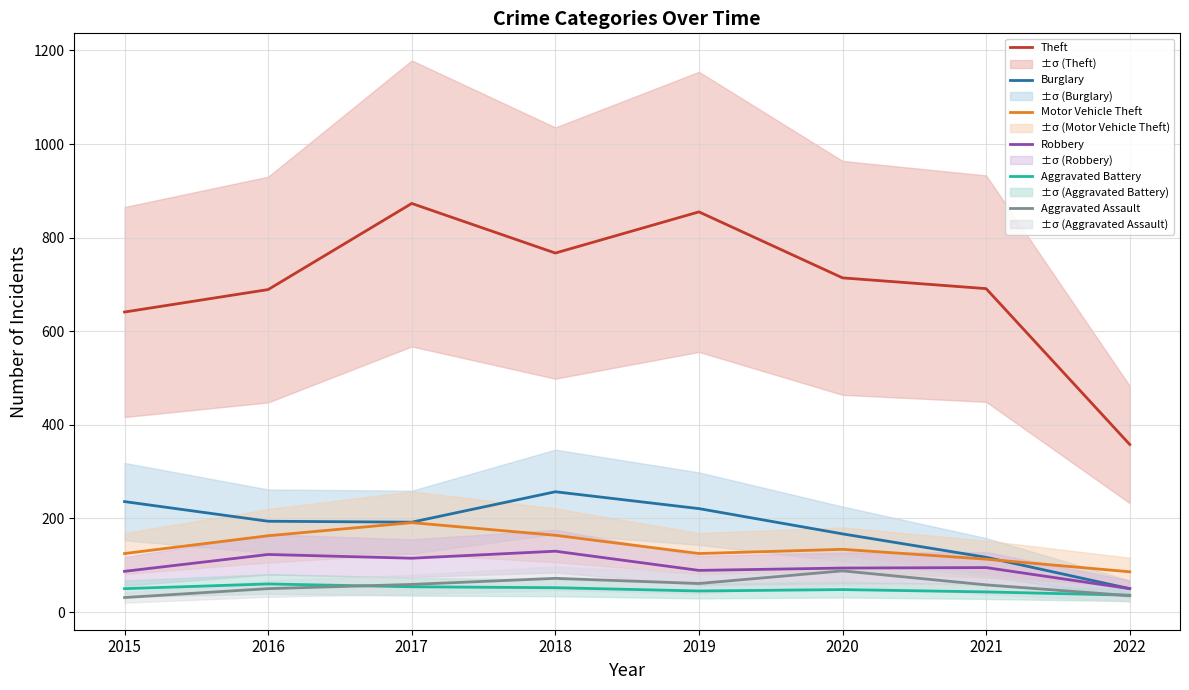

At 2016, list the series in order from largest to smallest.

Theft, Burglary, Motor Vehicle Theft, Robbery, Aggravated Battery, Aggravated Assault